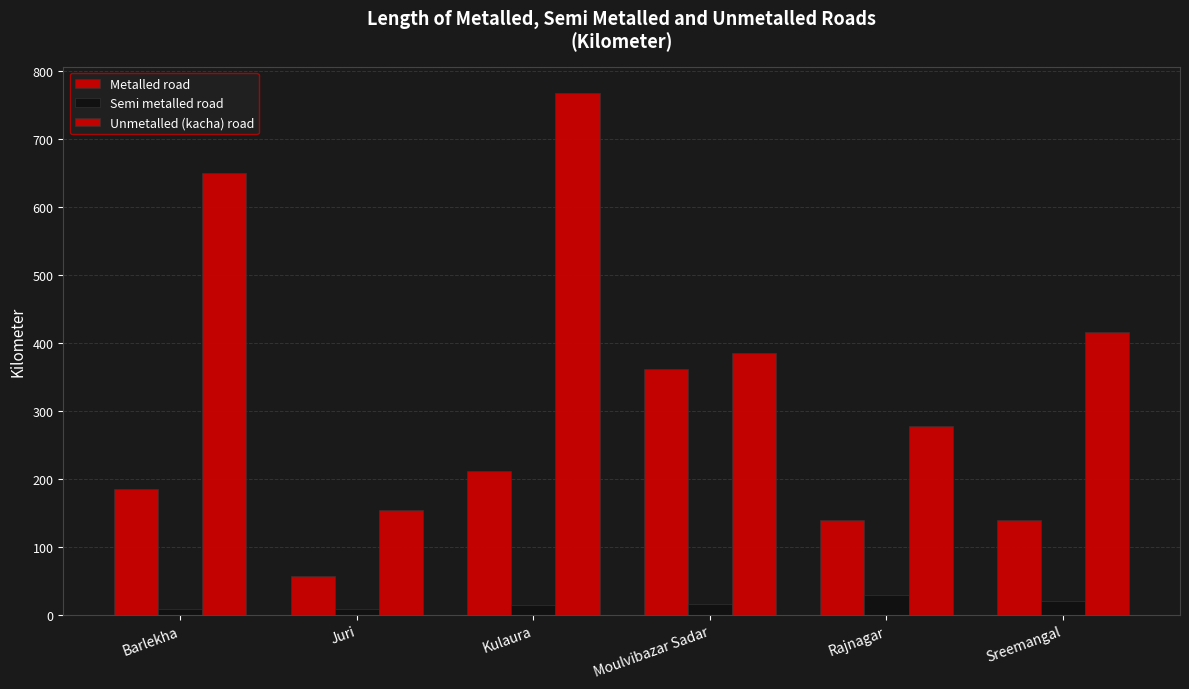

The value of Unmetalled (kacha) road at Barlekha is 1111.1. True or false?

False